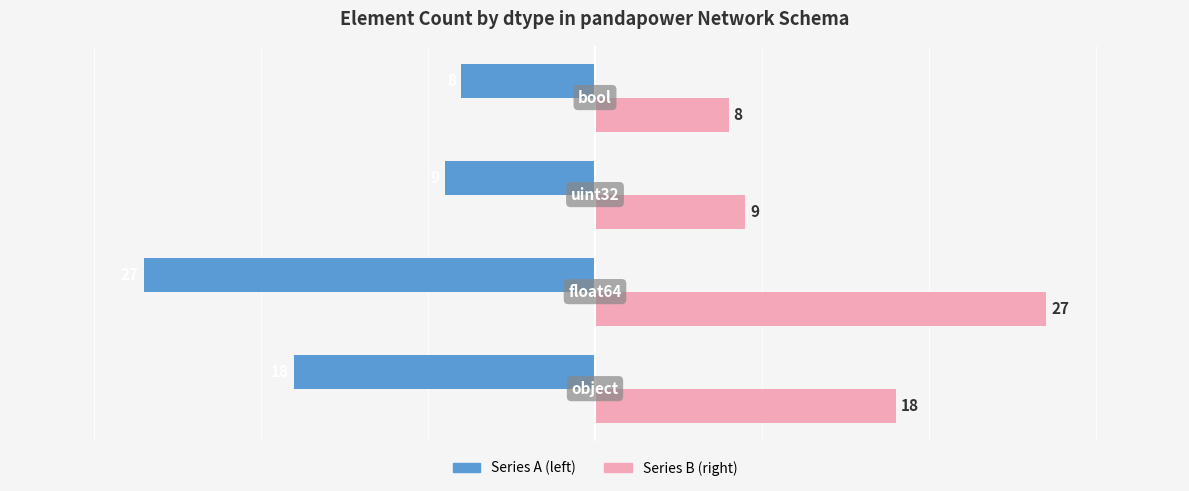

How many categories are shown in the chart?

4